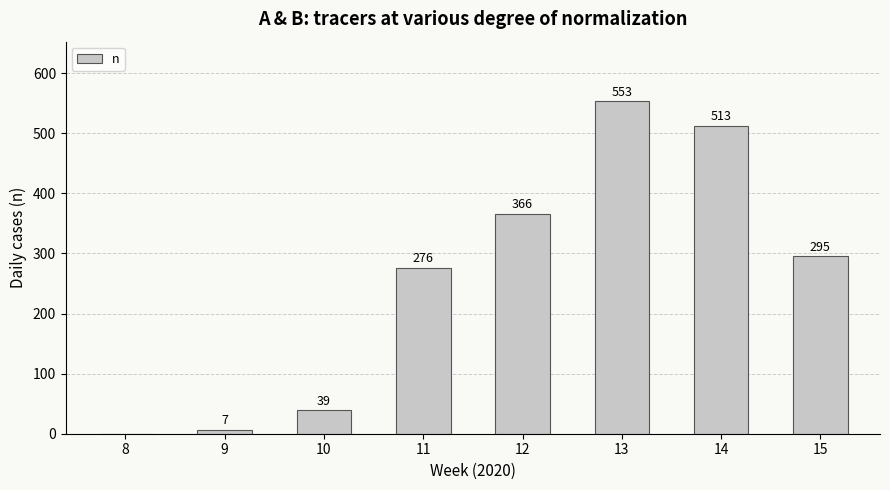

The chart shows a value of 276 at 11. True or false?

True